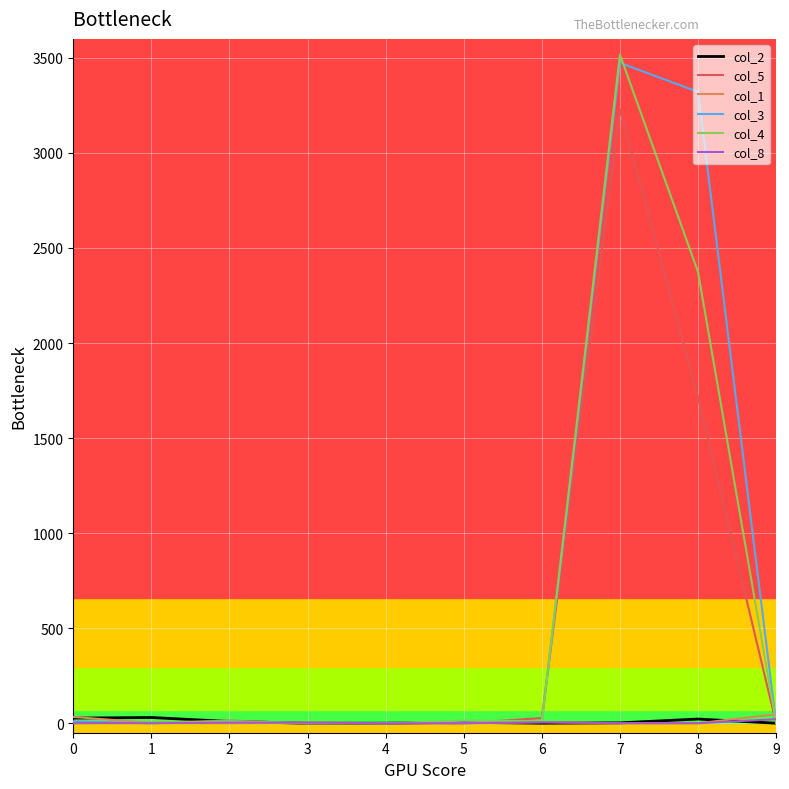

What is the greatest value displayed?

3517